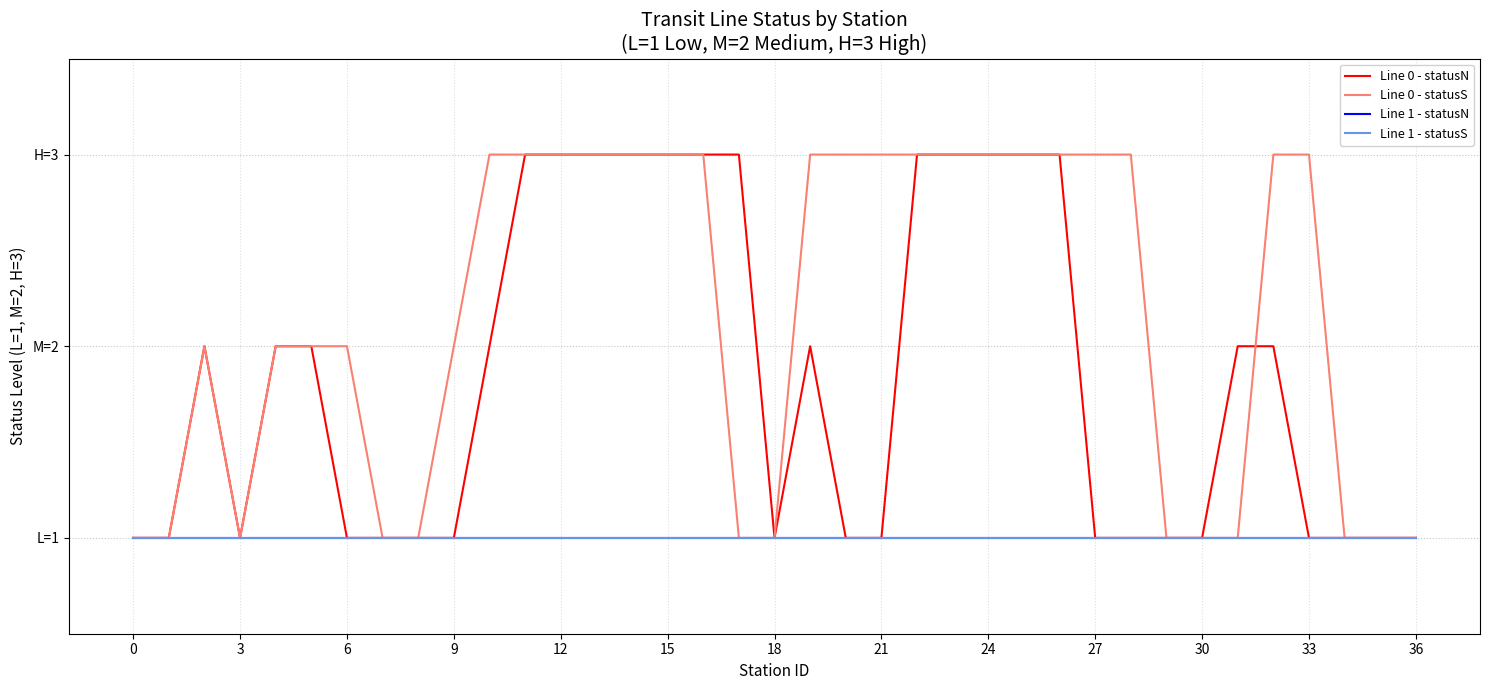

Does the chart display data point markers on the line(s)?

No